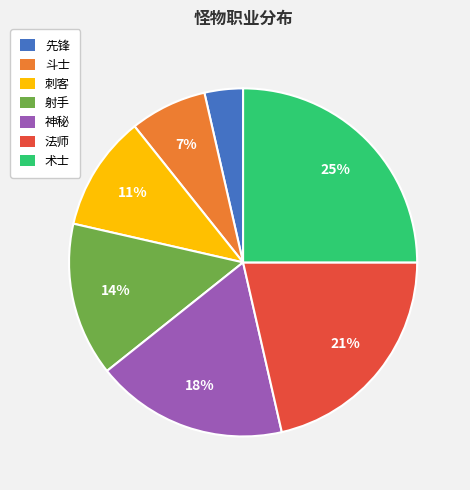

True or false: 神秘 accounts for 11% of the total.

False